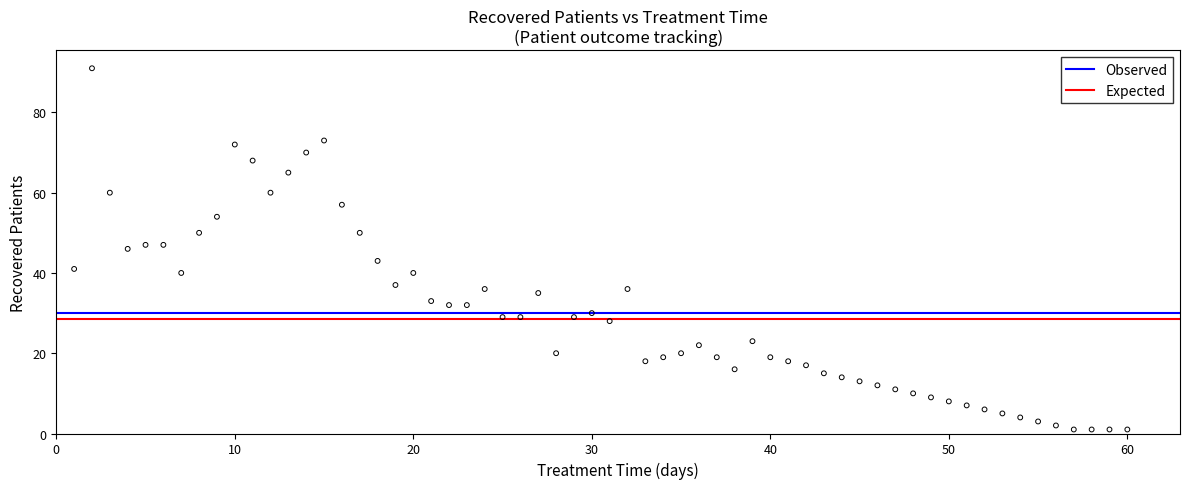

What is the range of X values (max minus min)?

59